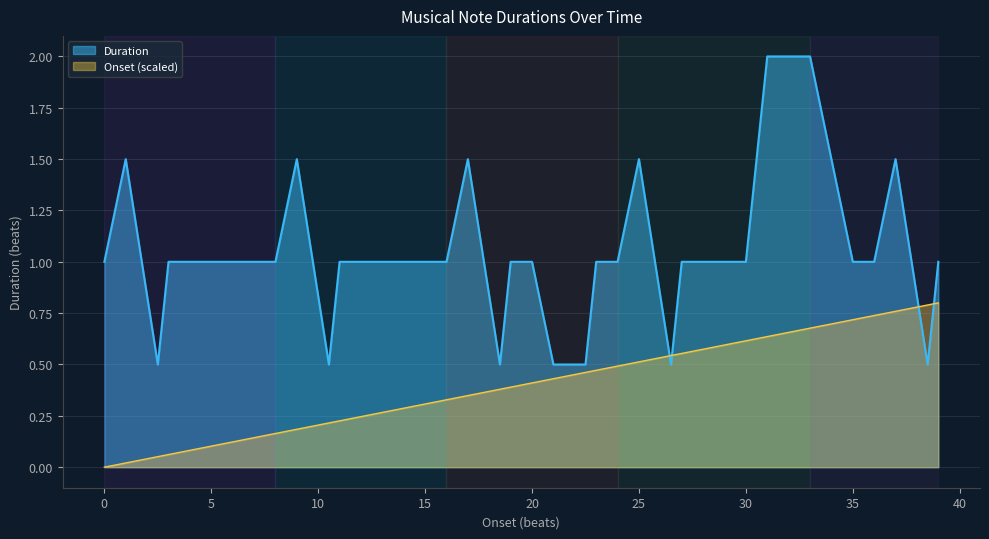

Reading left to right, what are all the values shown in this chart?

Duration: A:1=1.0	A:1=1.5	A:1=0.5	A:1=1.0	A:1=1.0	A:1=1.0	A:1=1.0	A:1=1.0	A:2=1.0	A:2=1.5	A:2=0.5	A:2=1.0	A:2=1.0	A:2=1.0	A:2=1.0	A:2=1.0	B:1=1.0	B:1=1.5	B:1=0.5	B:1=1.0	B:1=1.0	B:1=0.5	B:1=0.5	B:1=0.5	B:1=0.5	B:1=1.0	C:1=1.0	C:1=1.5	C:1=0.5	C:1=1.0	C:1=1.0	C:1=1.0	C:1=1.0	C:1=2.0	D:1=2.0	D:1=1.0	D:1=1.0	D:1=1.5	D:1=0.5	D:1=1.0
Onset: A:1=0.0	A:1=0.0	A:1=0.1	A:1=0.1	A:1=0.1	A:1=0.1	A:1=0.1	A:1=0.1	A:2=0.2	A:2=0.2	A:2=0.2	A:2=0.2	A:2=0.2	A:2=0.3	A:2=0.3	A:2=0.3	B:1=0.3	B:1=0.3	B:1=0.4	B:1=0.4	B:1=0.4	B:1=0.4	B:1=0.4	B:1=0.5	B:1=0.5	B:1=0.5	C:1=0.5	C:1=0.5	C:1=0.5	C:1=0.6	C:1=0.6	C:1=0.6	C:1=0.6	C:1=0.6	D:1=0.7	D:1=0.7	D:1=0.7	D:1=0.8	D:1=0.8	D:1=0.8